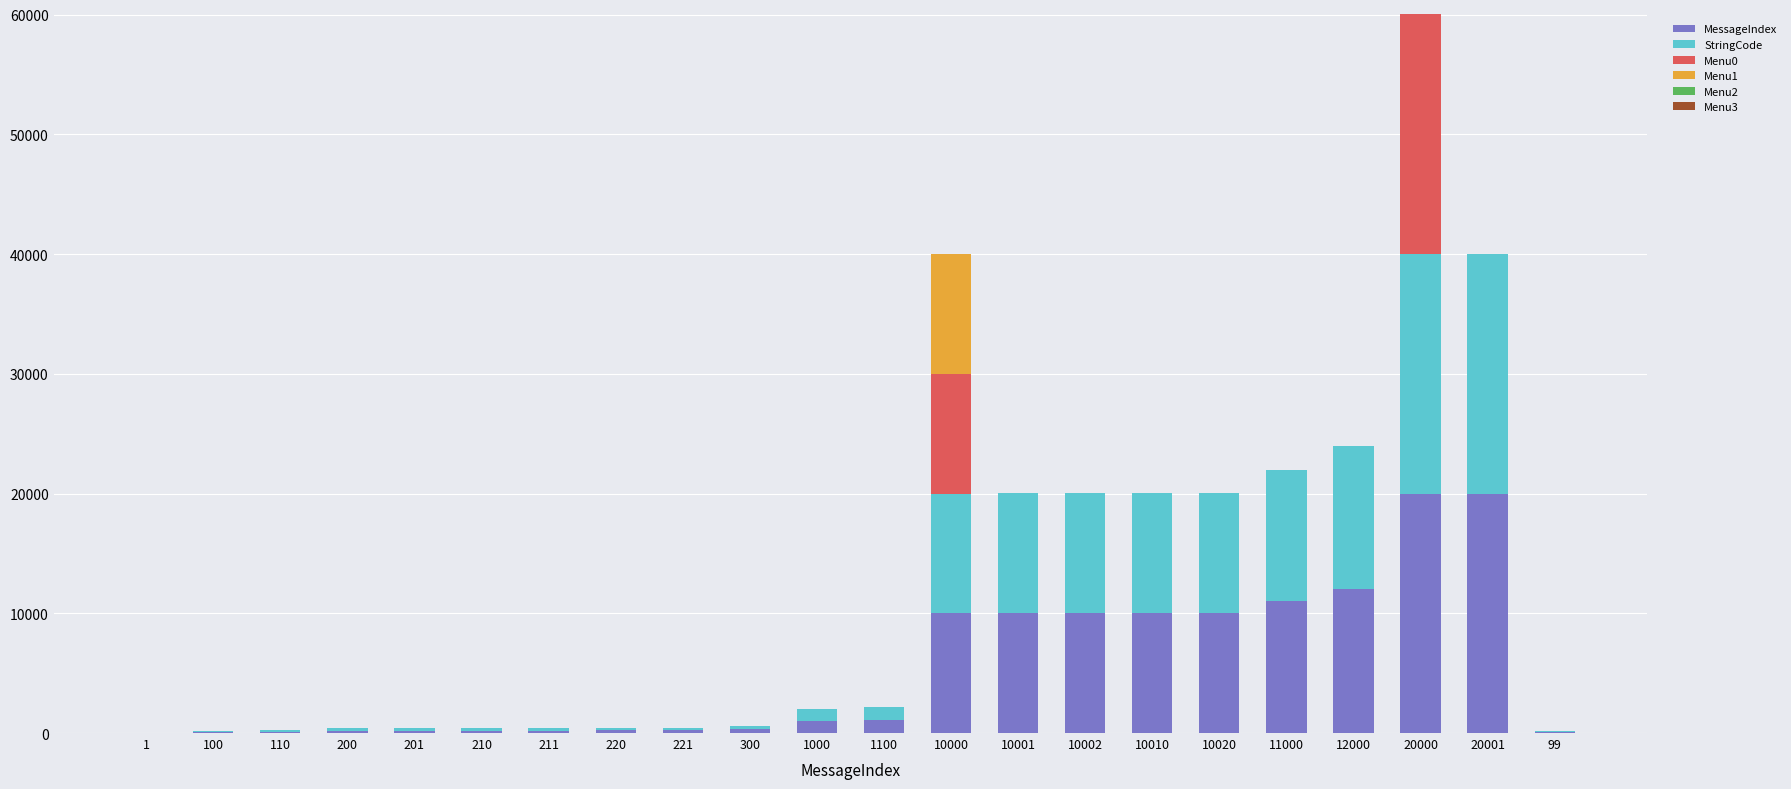

At which category is the sum across all series the highest?

20000